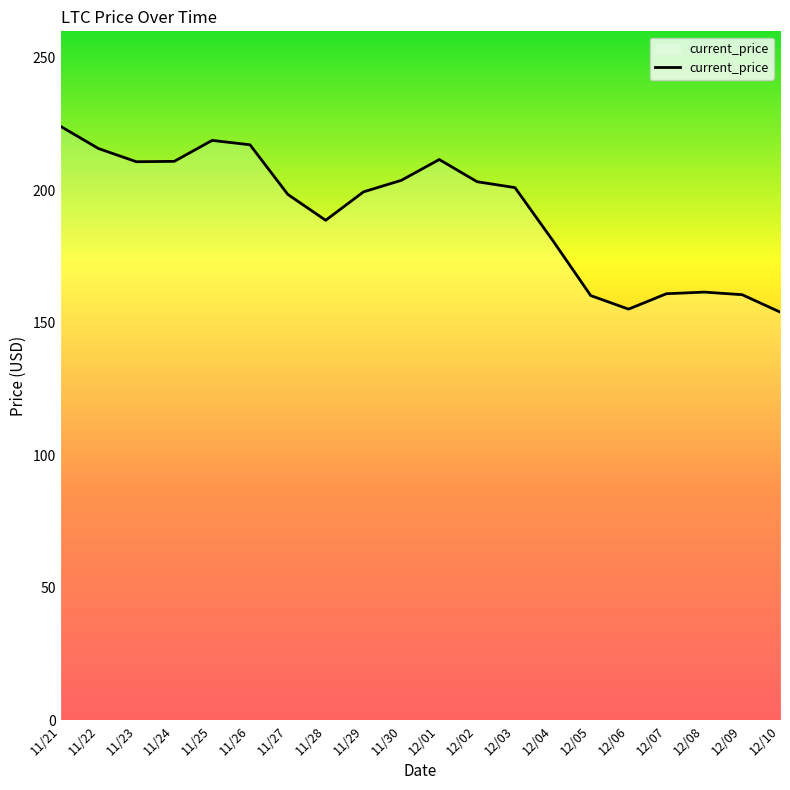

The value at 12/02 is 203.2. True or false?

True